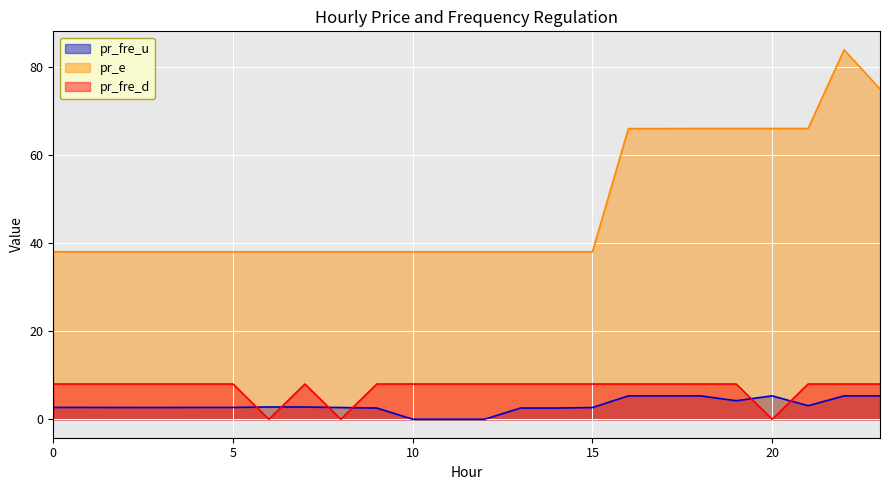

What is the difference between the maximum and second lowest values in the pr_fre_u series?

5.3